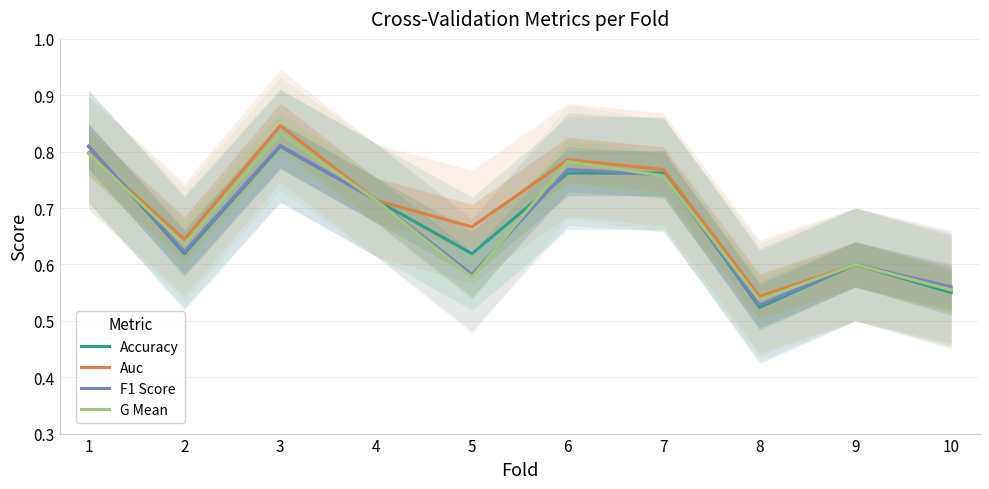

What is the total value across all series at 8?

2.1